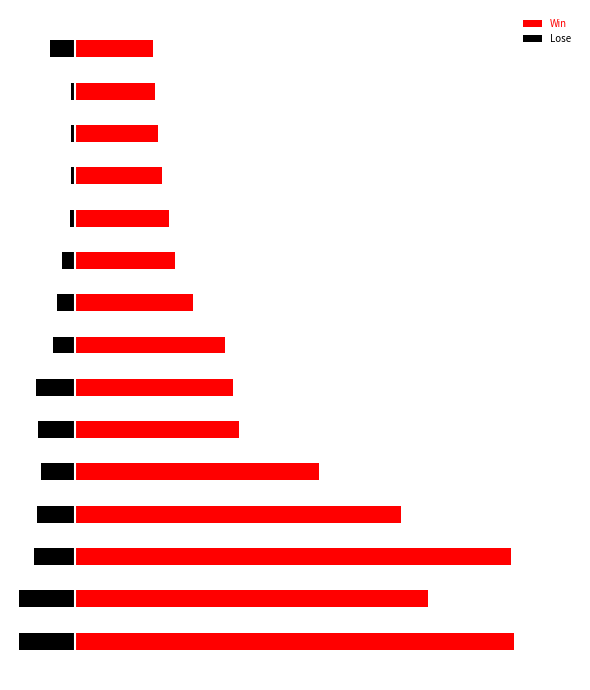

Between 7 and 9, which is larger?

7